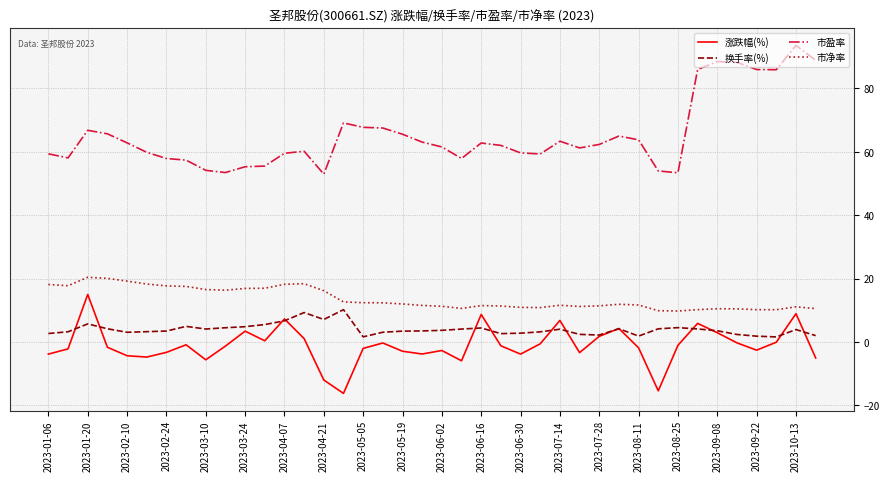

True or false: 市盈率 and 换手率(%) intersect in this chart.

False